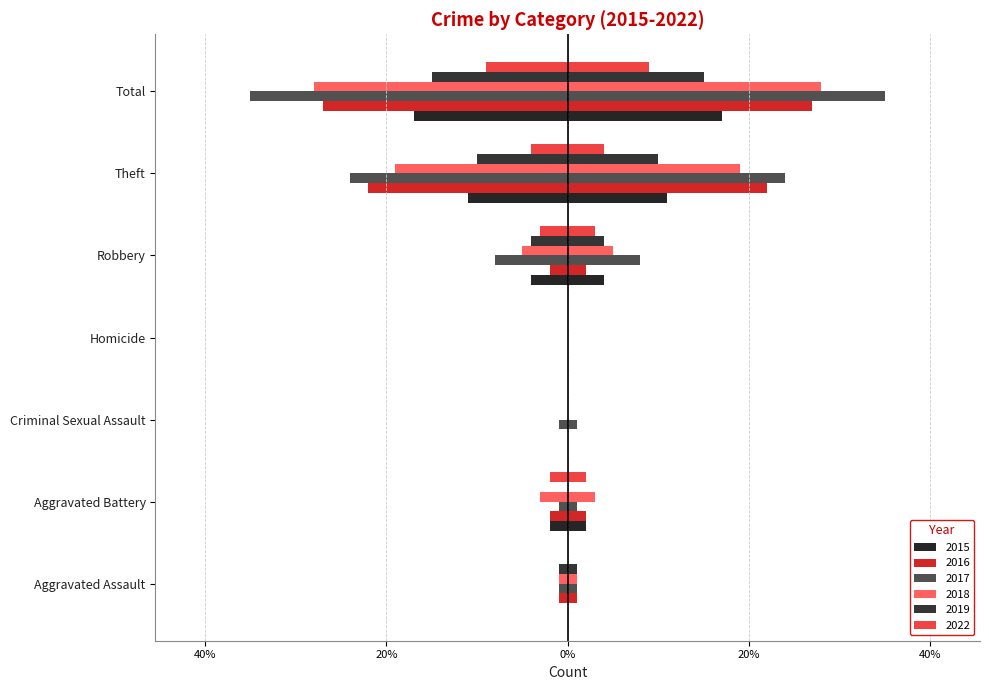

Between Homicide and Theft, which series saw the biggest shift?

2017